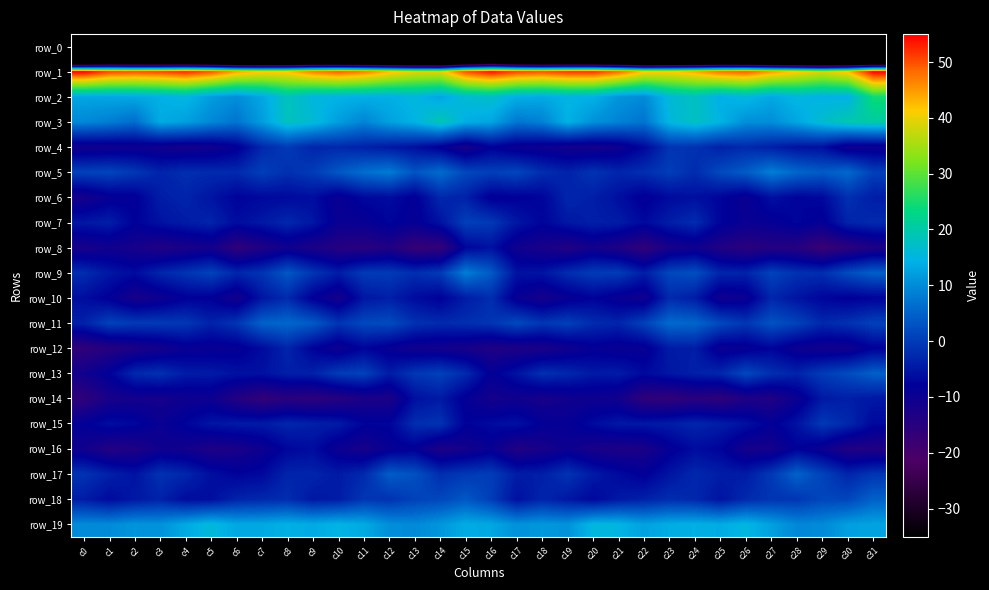

How many positive values does the row_9 series have?

10